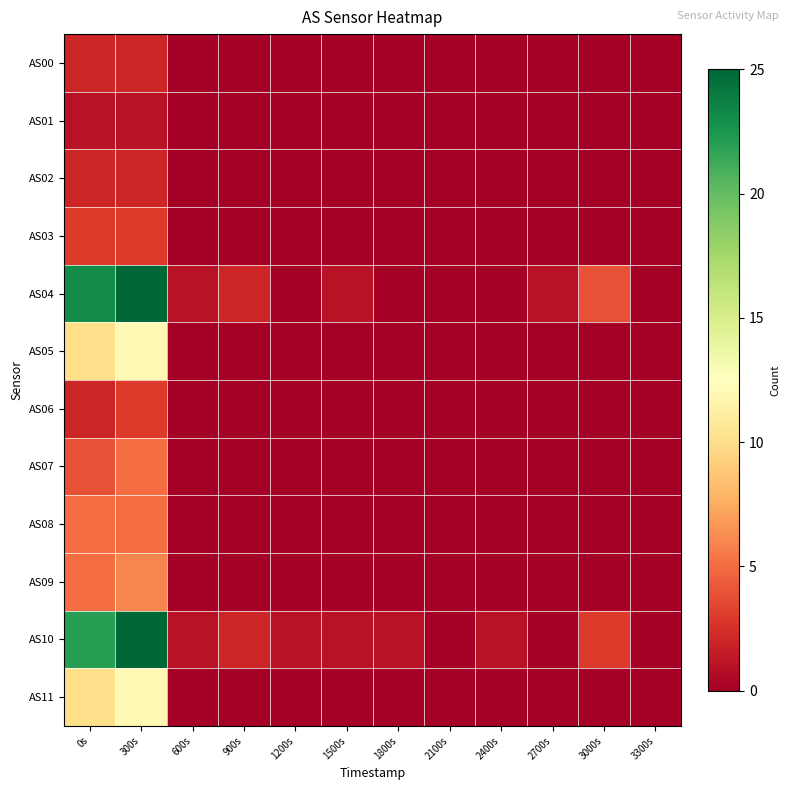

Reading left to right, transcribe all the data shown in this chart.

AS00: 0s=2	300s=2	600s=0	900s=0	1200s=0	1500s=0	1800s=0	2100s=0	2400s=0	2700s=0	3000s=0	3300s=0
AS01: 0s=1	300s=1	600s=0	900s=0	1200s=0	1500s=0	1800s=0	2100s=0	2400s=0	2700s=0	3000s=0	3300s=0
AS02: 0s=2	300s=2	600s=0	900s=0	1200s=0	1500s=0	1800s=0	2100s=0	2400s=0	2700s=0	3000s=0	3300s=0
AS03: 0s=3	300s=3	600s=0	900s=0	1200s=0	1500s=0	1800s=0	2100s=0	2400s=0	2700s=0	3000s=0	3300s=0
AS04: 0s=23	300s=25	600s=1	900s=2	1200s=0	1500s=1	1800s=0	2100s=0	2400s=0	2700s=1	3000s=4	3300s=0
AS05: 0s=10	300s=12	600s=0	900s=0	1200s=0	1500s=0	1800s=0	2100s=0	2400s=0	2700s=0	3000s=0	3300s=0
AS06: 0s=2	300s=3	600s=0	900s=0	1200s=0	1500s=0	1800s=0	2100s=0	2400s=0	2700s=0	3000s=0	3300s=0
AS07: 0s=4	300s=5	600s=0	900s=0	1200s=0	1500s=0	1800s=0	2100s=0	2400s=0	2700s=0	3000s=0	3300s=0
AS08: 0s=5	300s=5	600s=0	900s=0	1200s=0	1500s=0	1800s=0	2100s=0	2400s=0	2700s=0	3000s=0	3300s=0
AS09: 0s=5	300s=6	600s=0	900s=0	1200s=0	1500s=0	1800s=0	2100s=0	2400s=0	2700s=0	3000s=0	3300s=0
AS10: 0s=22	300s=25	600s=1	900s=2	1200s=1	1500s=1	1800s=1	2100s=0	2400s=1	2700s=0	3000s=3	3300s=0
AS11: 0s=10	300s=12	600s=0	900s=0	1200s=0	1500s=0	1800s=0	2100s=0	2400s=0	2700s=0	3000s=0	3300s=0